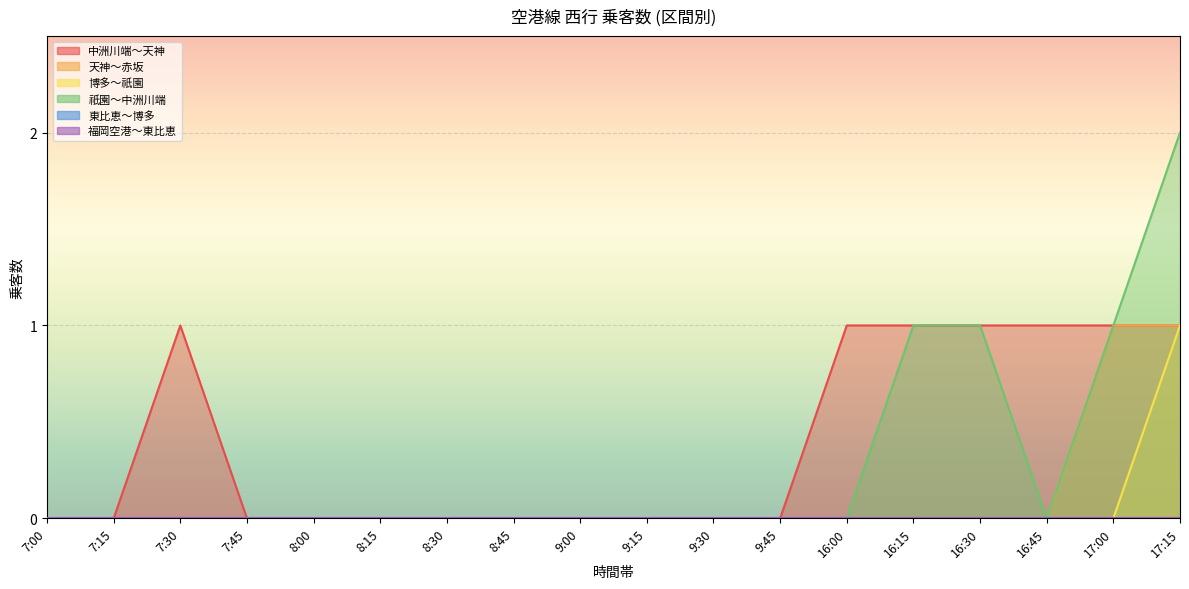

Between 7:15 and 9:00, which series saw the biggest shift?

中洲川端～天神